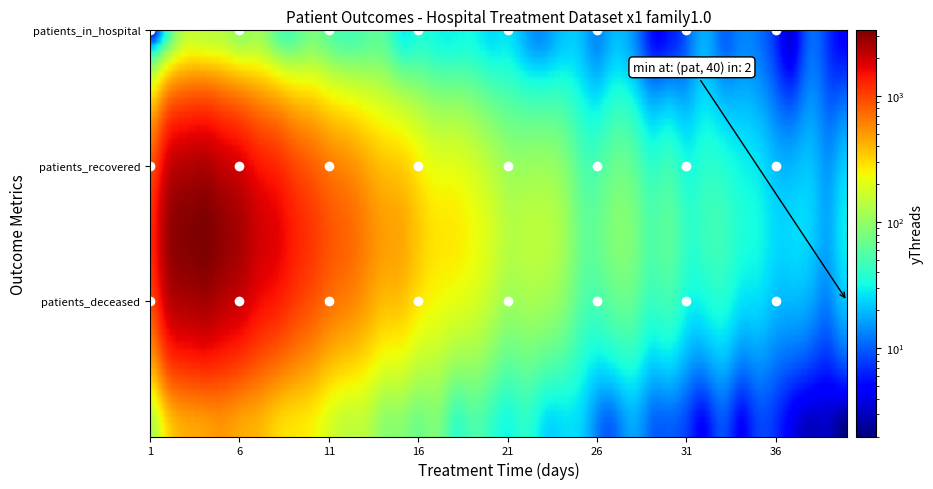

Reading left to right, extract all data points from this chart.

1: 0=6	1=1299	2=123
2: 0=50	1=2731	2=321
3: 0=153	1=3147	2=442
4: 0=149	1=3323	2=472
5: 0=143	1=2878	2=514
6: 0=104	1=2528	2=449
7: 0=116	1=1979	2=408
8: 0=67	1=1728	2=317
9: 0=57	1=1357	2=279
10: 0=80	1=1105	2=251
11: 0=62	1=884	2=184
12: 0=51	1=766	2=150
13: 0=58	1=619	2=142
14: 0=60	1=494	2=95
15: 0=32	1=458	2=90
16: 0=36	1=348	2=73
17: 0=32	1=281	2=82
18: 0=31	1=269	2=44
19: 0=32	1=232	2=52
20: 0=26	1=184	2=43
21: 0=27	1=139	2=32
22: 0=18	1=141	2=39
23: 0=15	1=142	2=26
24: 0=21	1=119	2=25
25: 0=21	1=73	2=24
26: 0=14	1=66	2=13
27: 0=20	1=85	2=11
28: 0=15	1=80	2=17
29: 0=6	1=55	2=11
30: 0=6	1=61	2=10
31: 0=10	1=42	2=8
32: 0=18	1=44	2=5
33: 0=11	1=46	2=9
34: 0=13	1=36	2=5
35: 0=12	1=32	2=8
36: 0=7	1=25	2=7
37: 0=4	1=25	2=4
38: 0=11	1=23	2=3
39: 0=7	1=18	2=3
40: 0=5	1=29	2=2